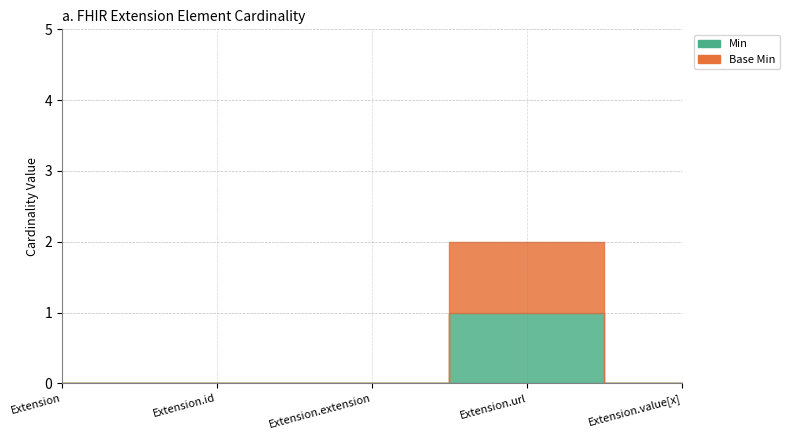

What is the sum of all Min values?

1